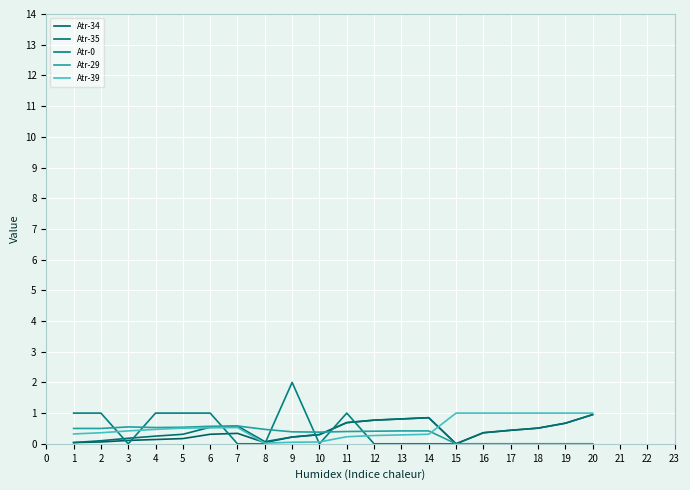

How many Atr-29 values are between 0 and 1?

20